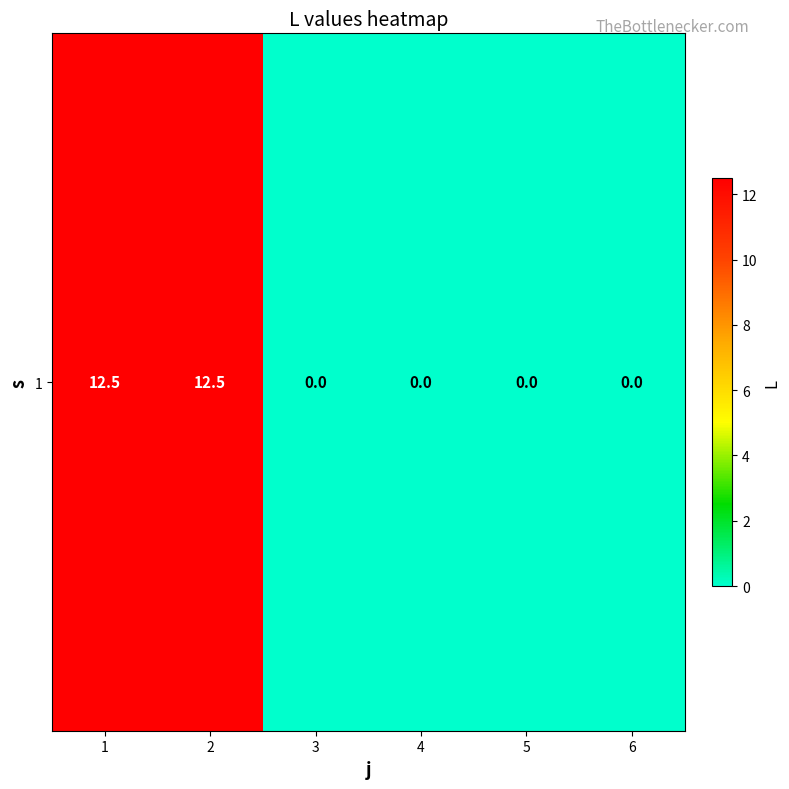

What is the greatest value displayed?

12.5